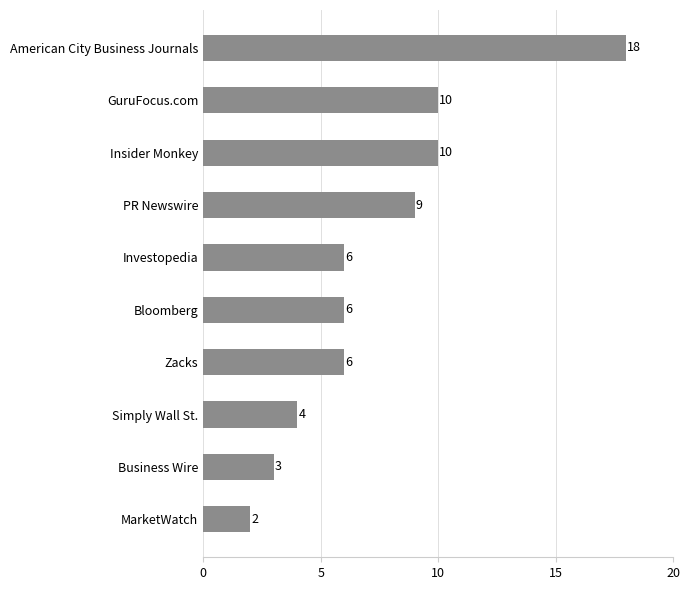

What is the minimum value shown in the chart?

2